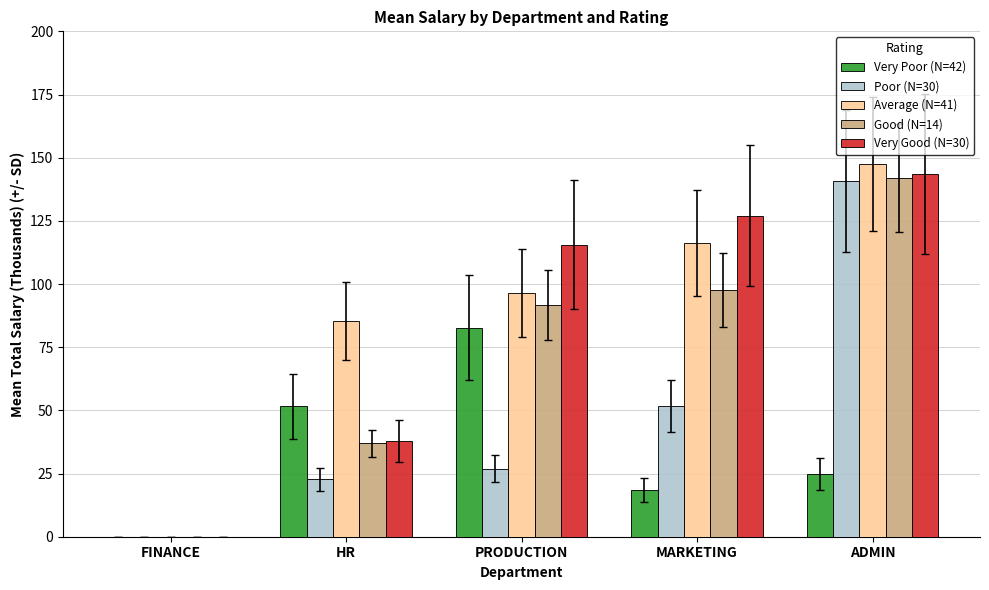

Where is Average (N=41) nearest to the value 73?

HR